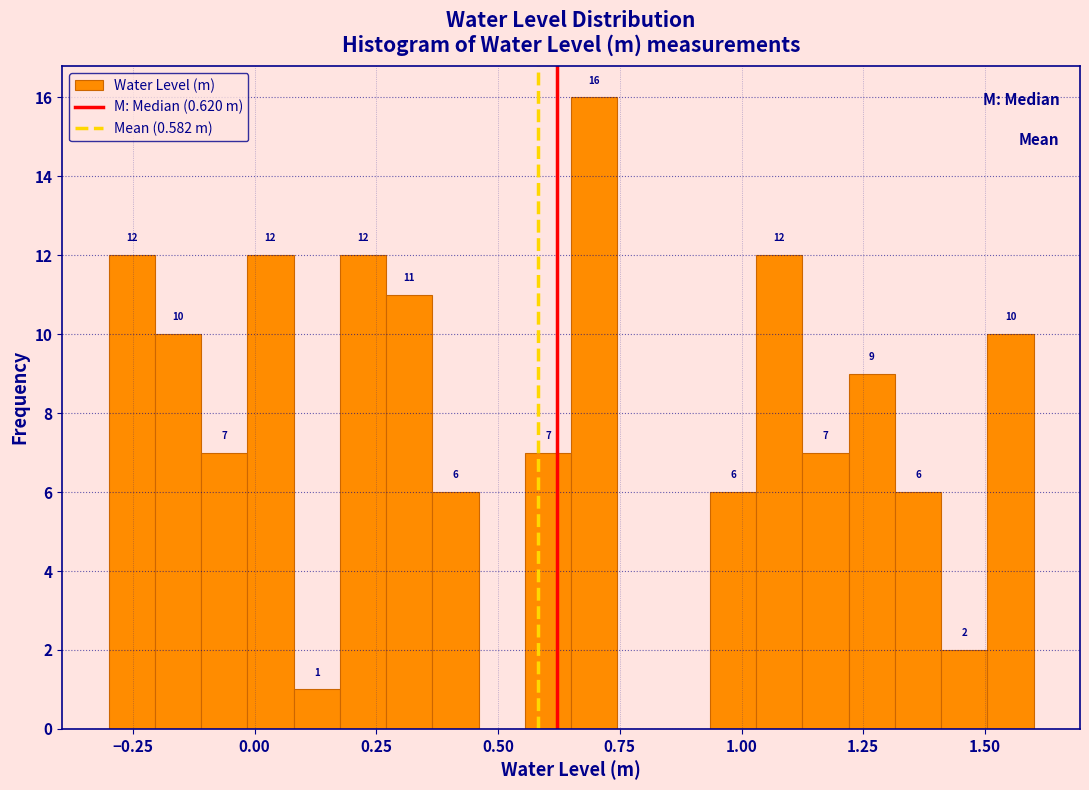

Read against the x-axis, roughly where is the centre of the tallest bar?

0.70